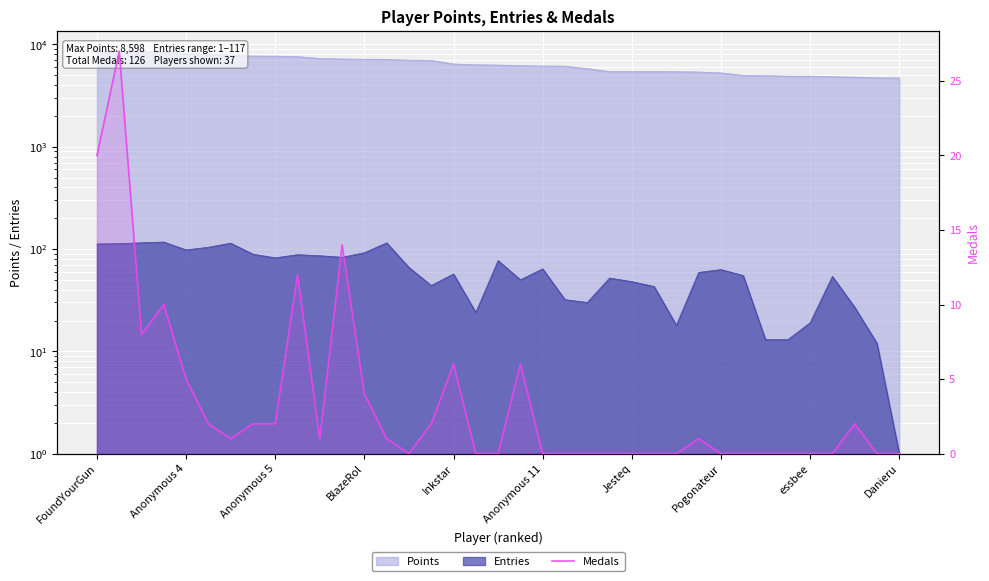

At which category does the data reach its first local valley?

Anonymous 5